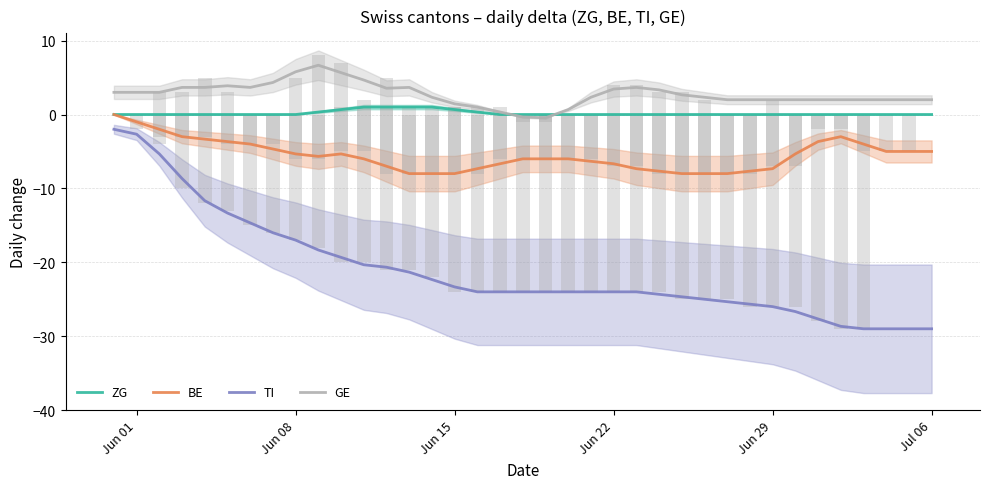

How many negative values does the GE series have?

2